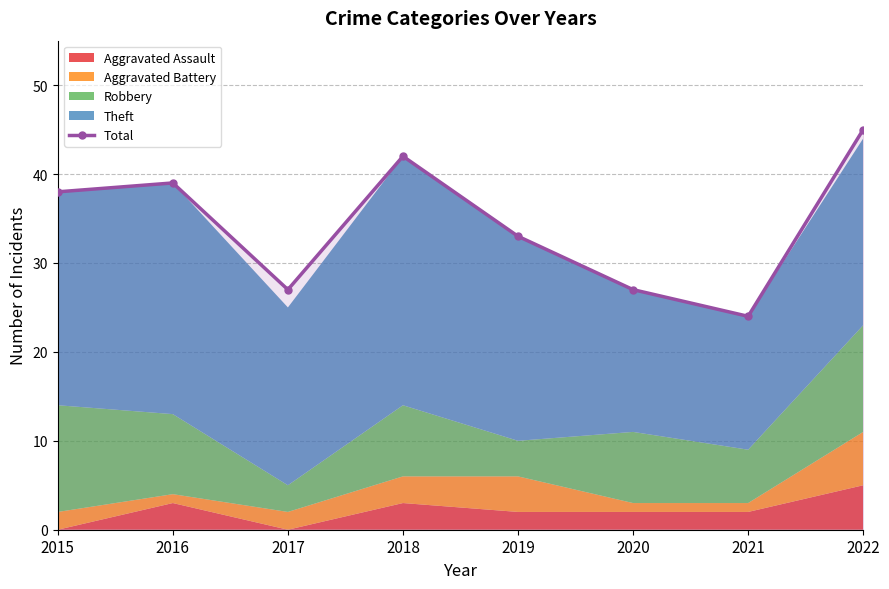

Does the chart display data point markers on the line(s)?

Yes